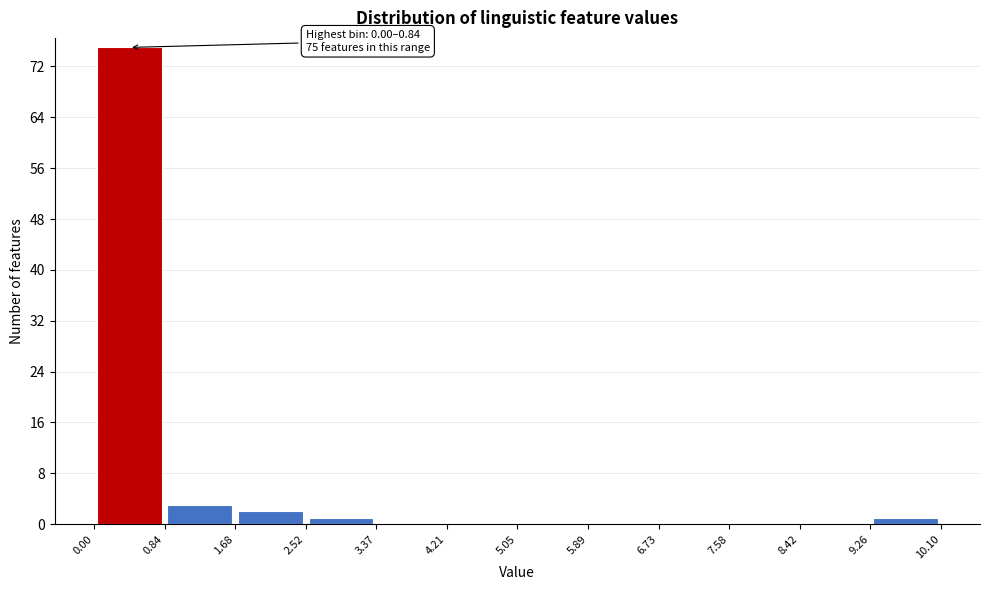

Over which range of the x-axis is the bar tallest?

0.00 to 0.84